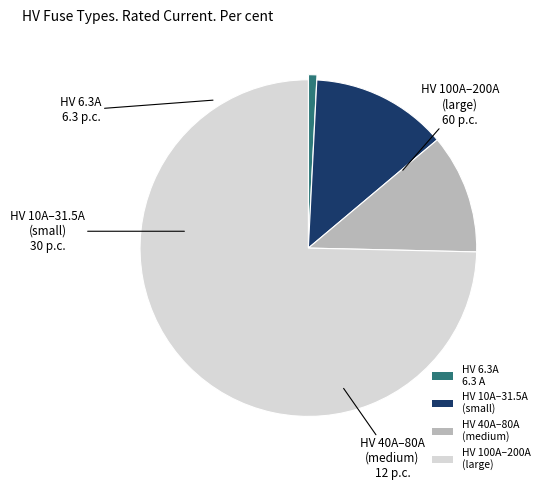

Does any single category account for the majority?

Yes